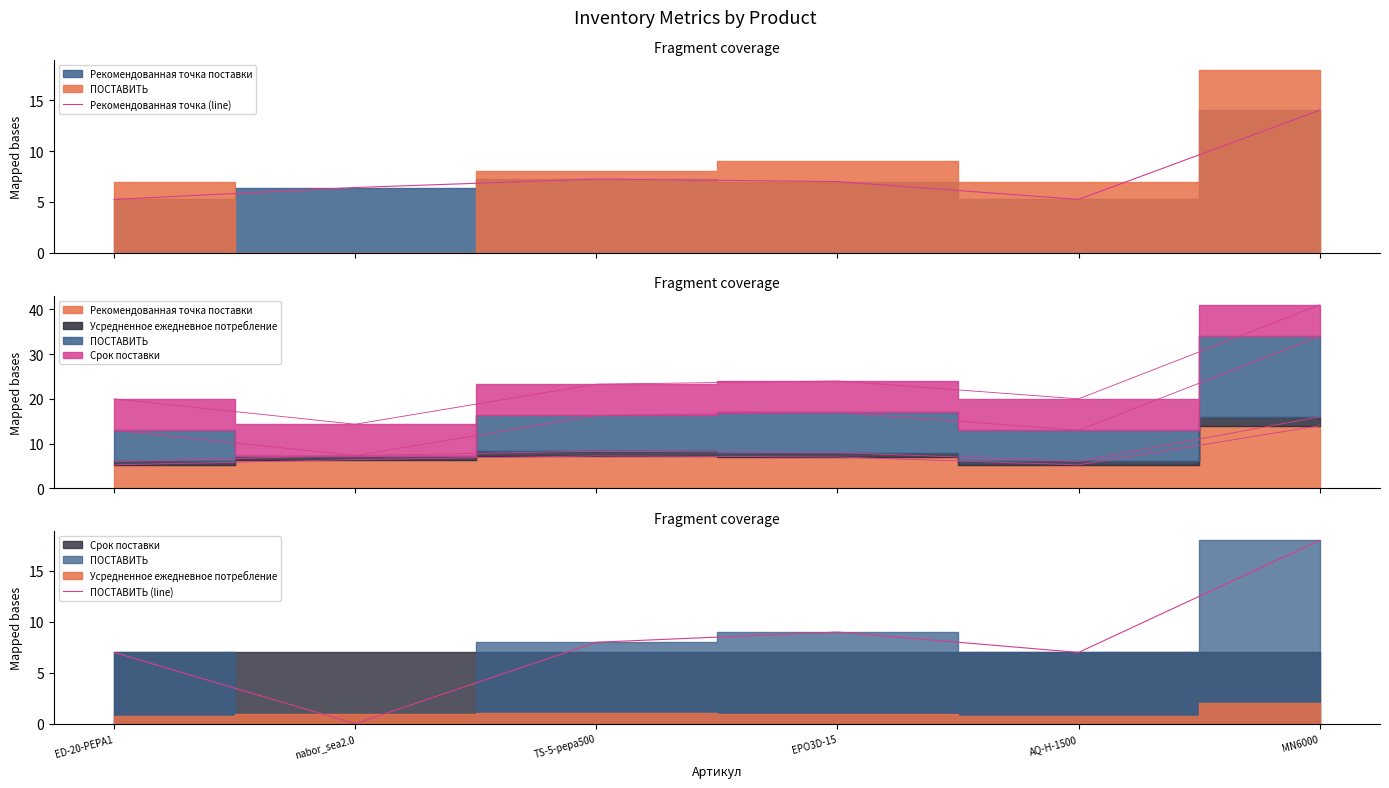

How many values in the Рекомендованная точка (line) series are below 7?

3